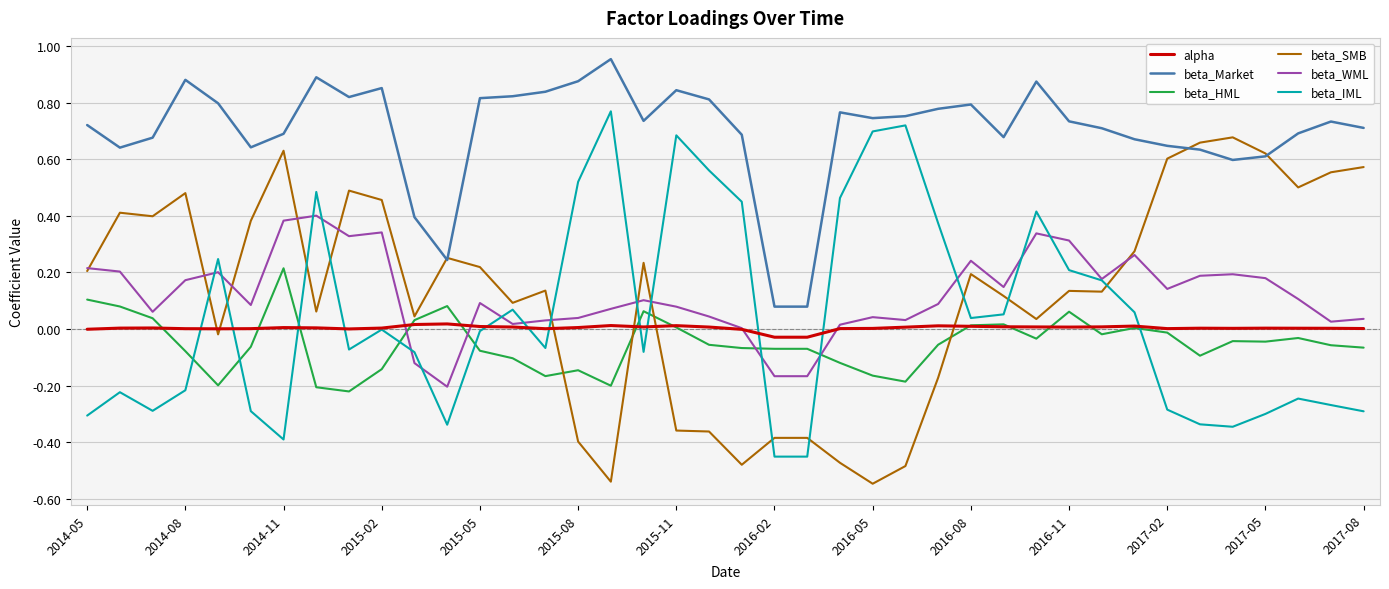

Rank the series by their maximum value, from highest to lowest.

beta_Market, beta_IML, beta_SMB, beta_WML, beta_HML, alpha